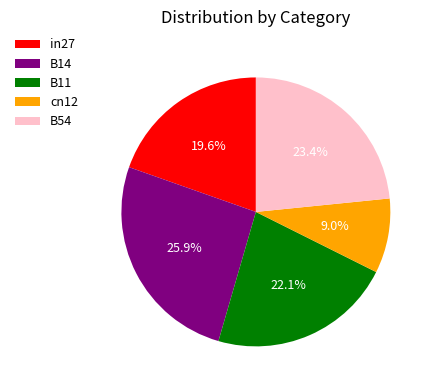

To the nearest percent, what is the difference between the cn12 and B11 slice percentages?

13%